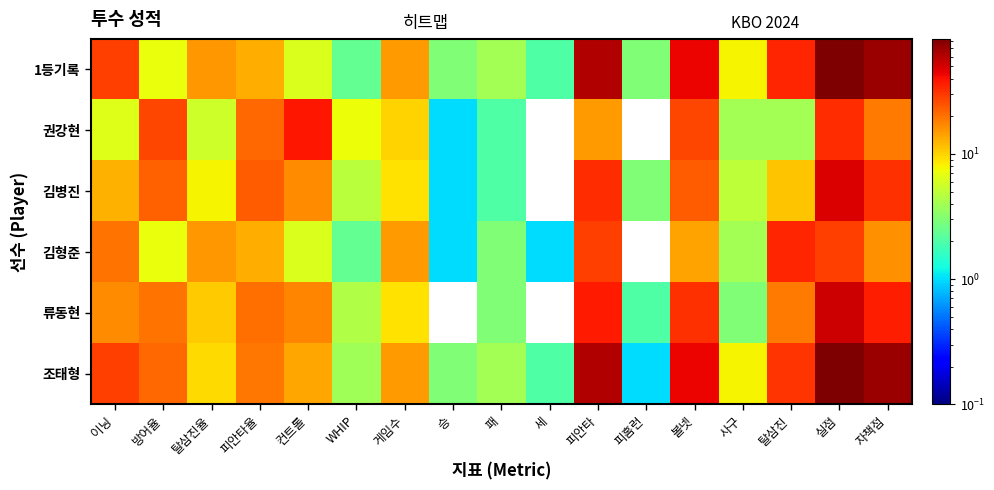

Between 게임수 and 패, which is larger?

게임수